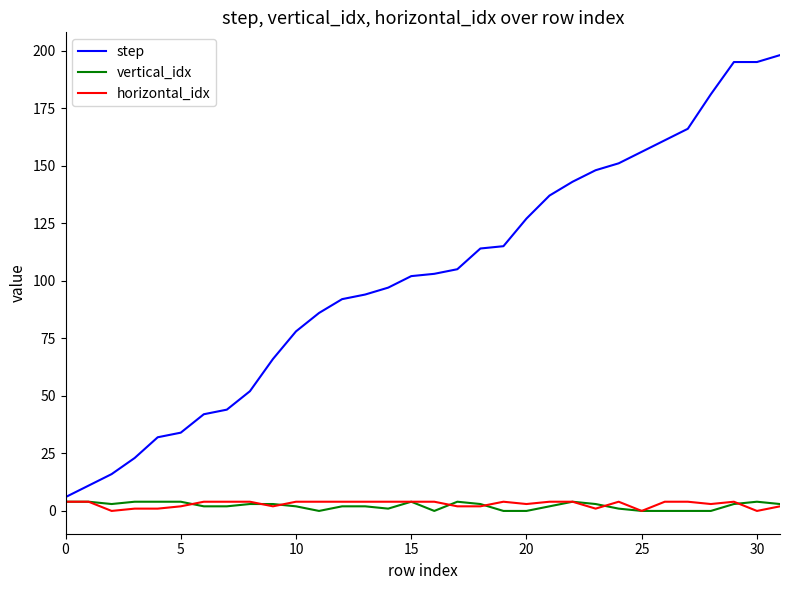

Does the chart have visible grid lines?

No